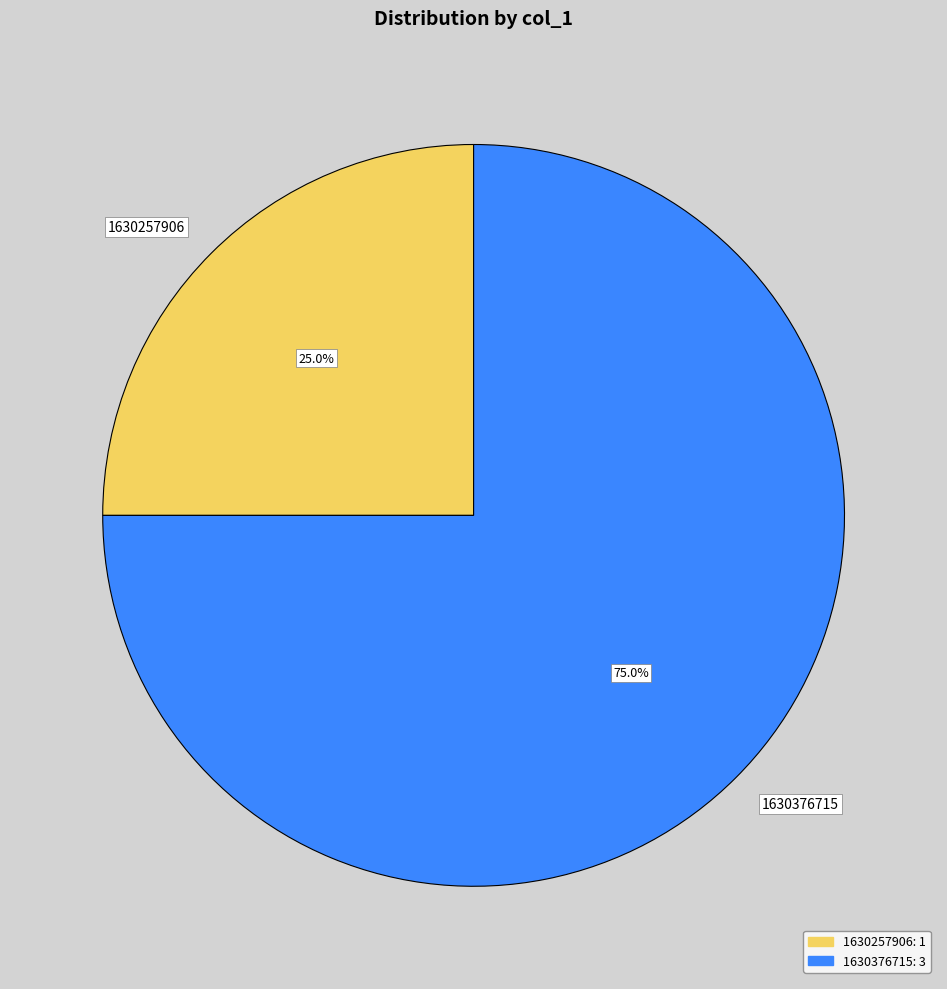

Which category has the biggest portion of the pie?

1630376715